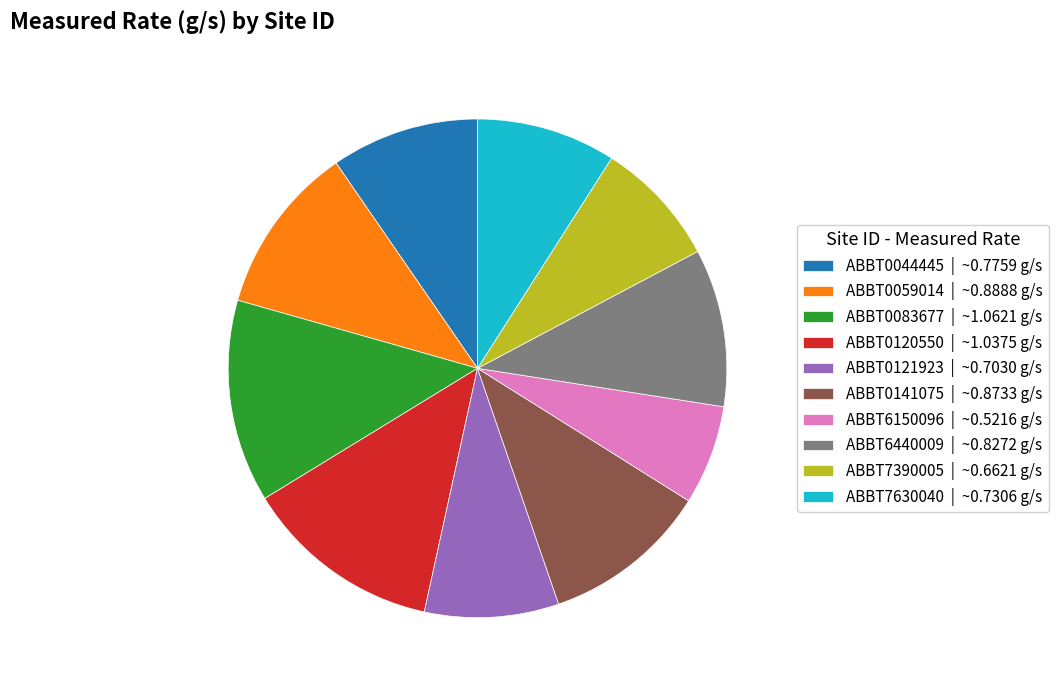

Is it true that ABBT6440009 is 10% of the pie?

True